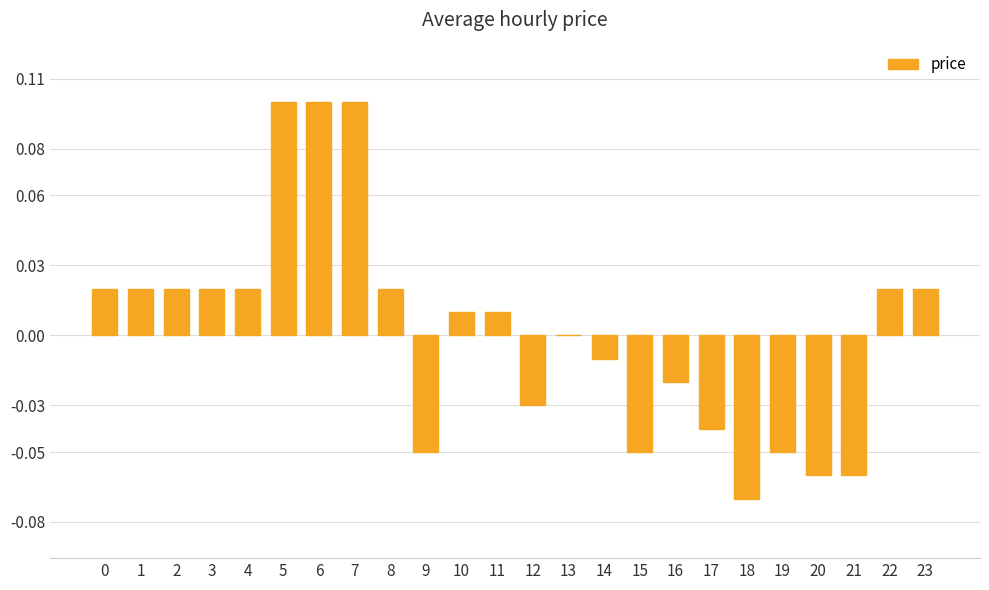

The value at 7 is 0.1. True or false?

True